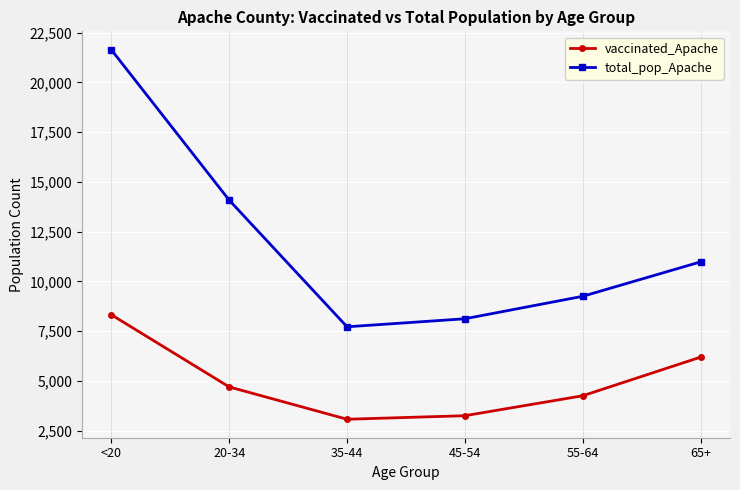

What is the label of the 4th point from the left?

45-54